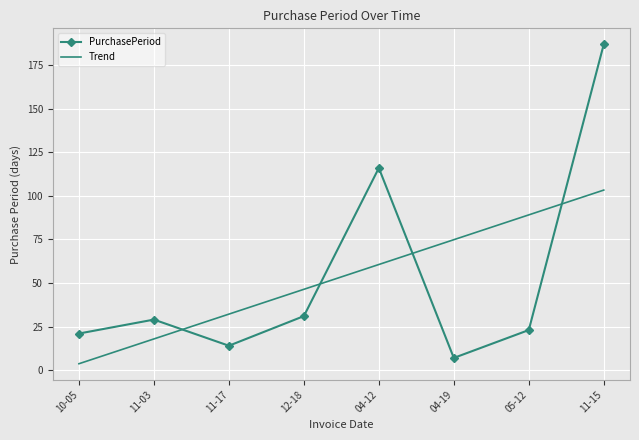

List the labels in order of PurchasePeriod value, largest first.

11-15, 04-12, 12-18, 11-03, 05-12, 10-05, 11-17, 04-19